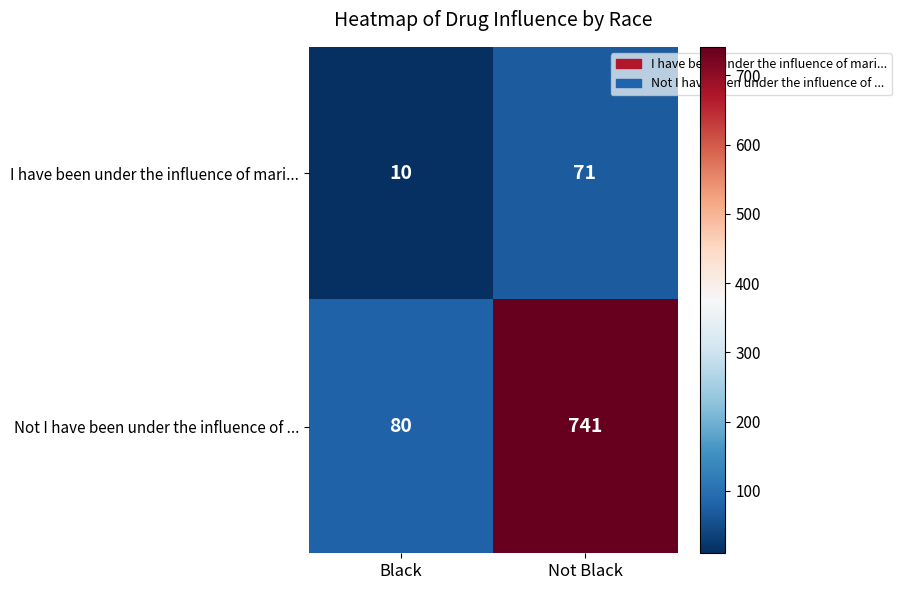

Is it true that Not I have been under the influence of ... equals 741 at Not Black?

True